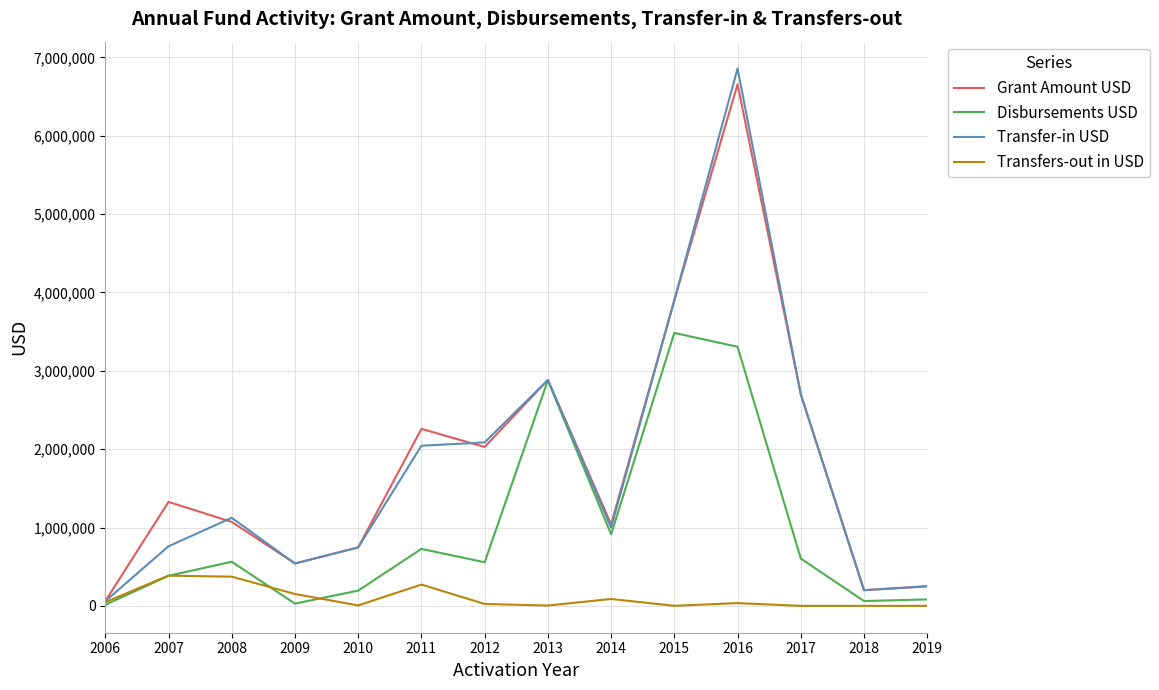

Which category has the highest value in the Transfer-in USD series?

2016